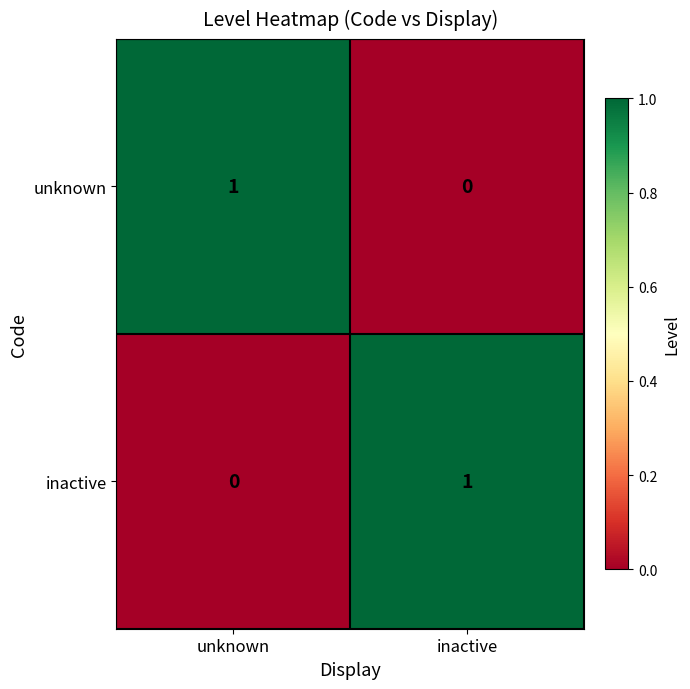

Where is unknown nearest to the value 0?

inactive